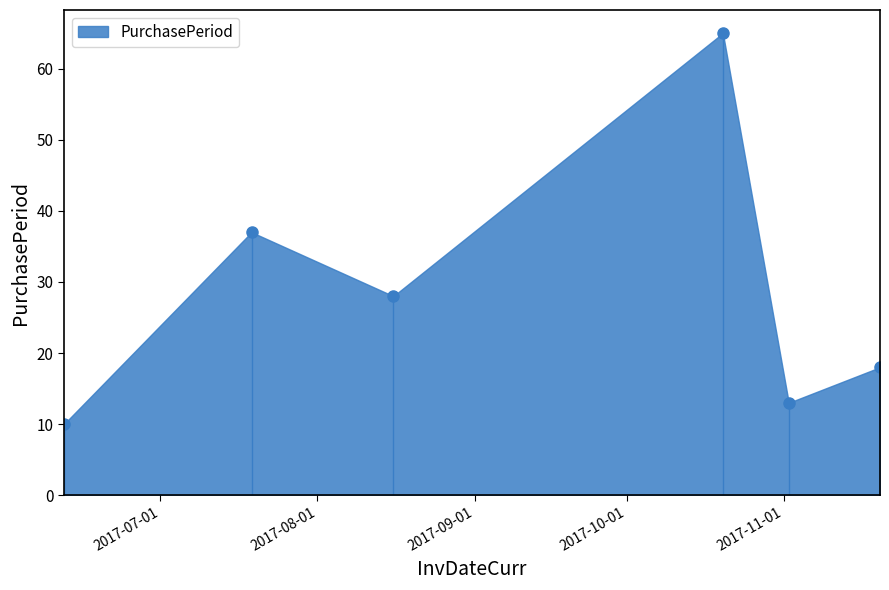

What is the sum of all values?

171